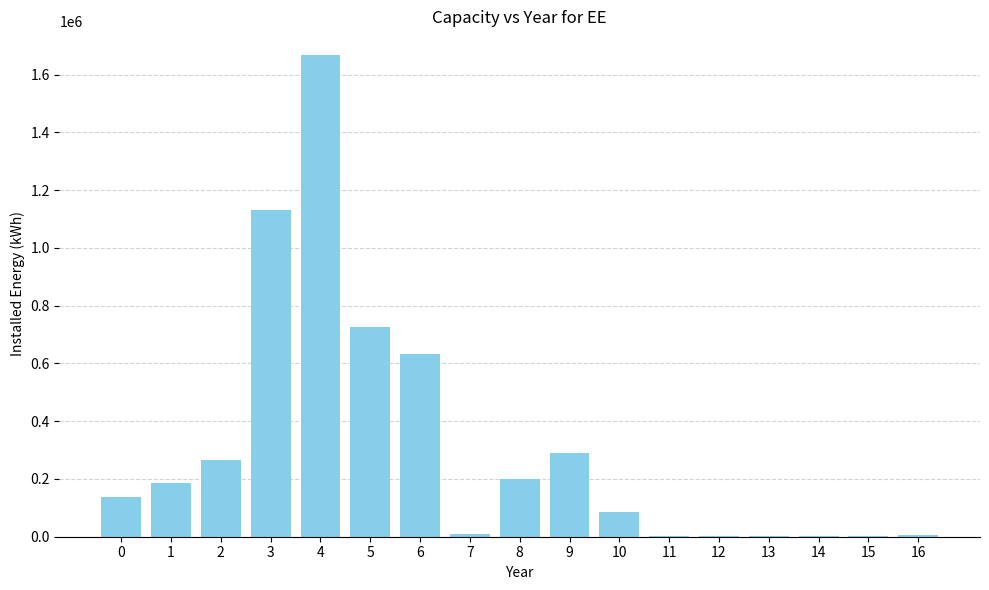

Which has a higher value, 7 or 10?

10